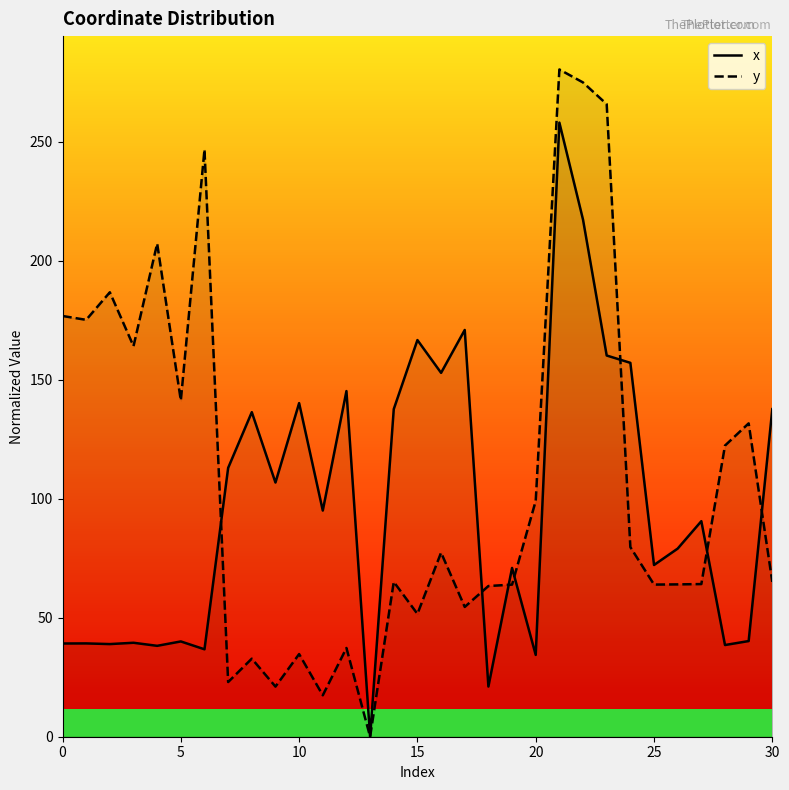

What is the maximum value for y?

280.4